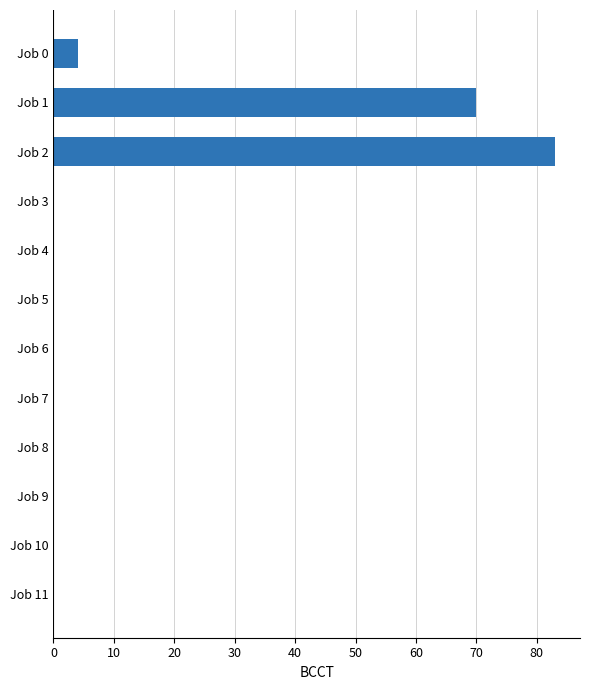

How many categories are shown in the chart?

12